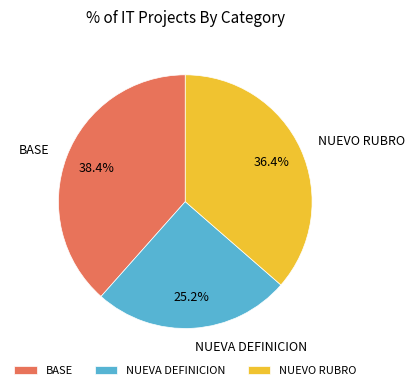

Between NUEVO RUBRO and NUEVA DEFINICION, which is larger?

NUEVO RUBRO